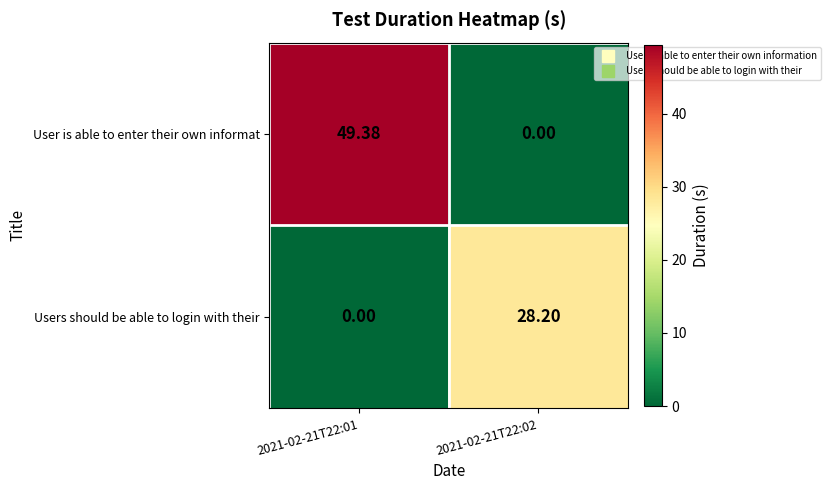

Which series has the largest total across all categories?

User is able to enter their own informat